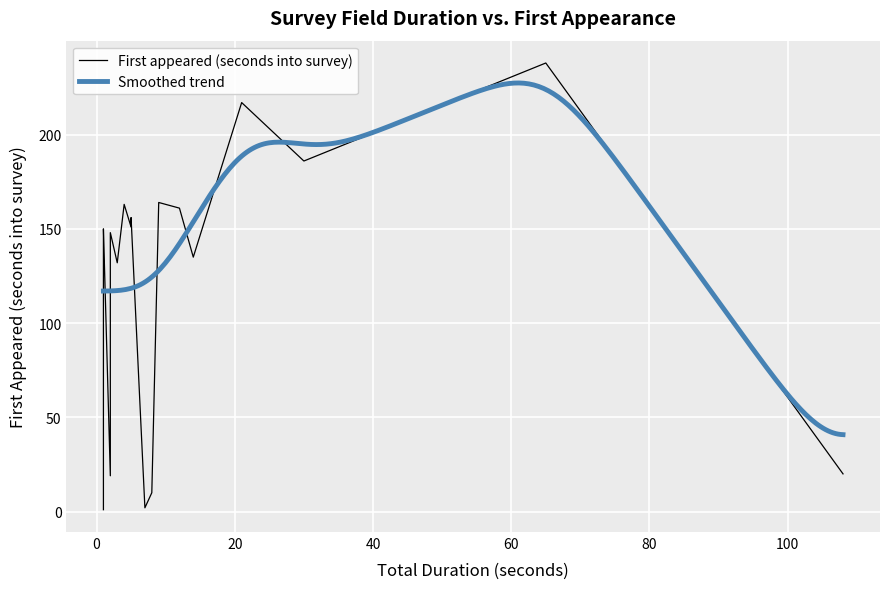

What is the lowest value of the Smoothed trend series?

40.8